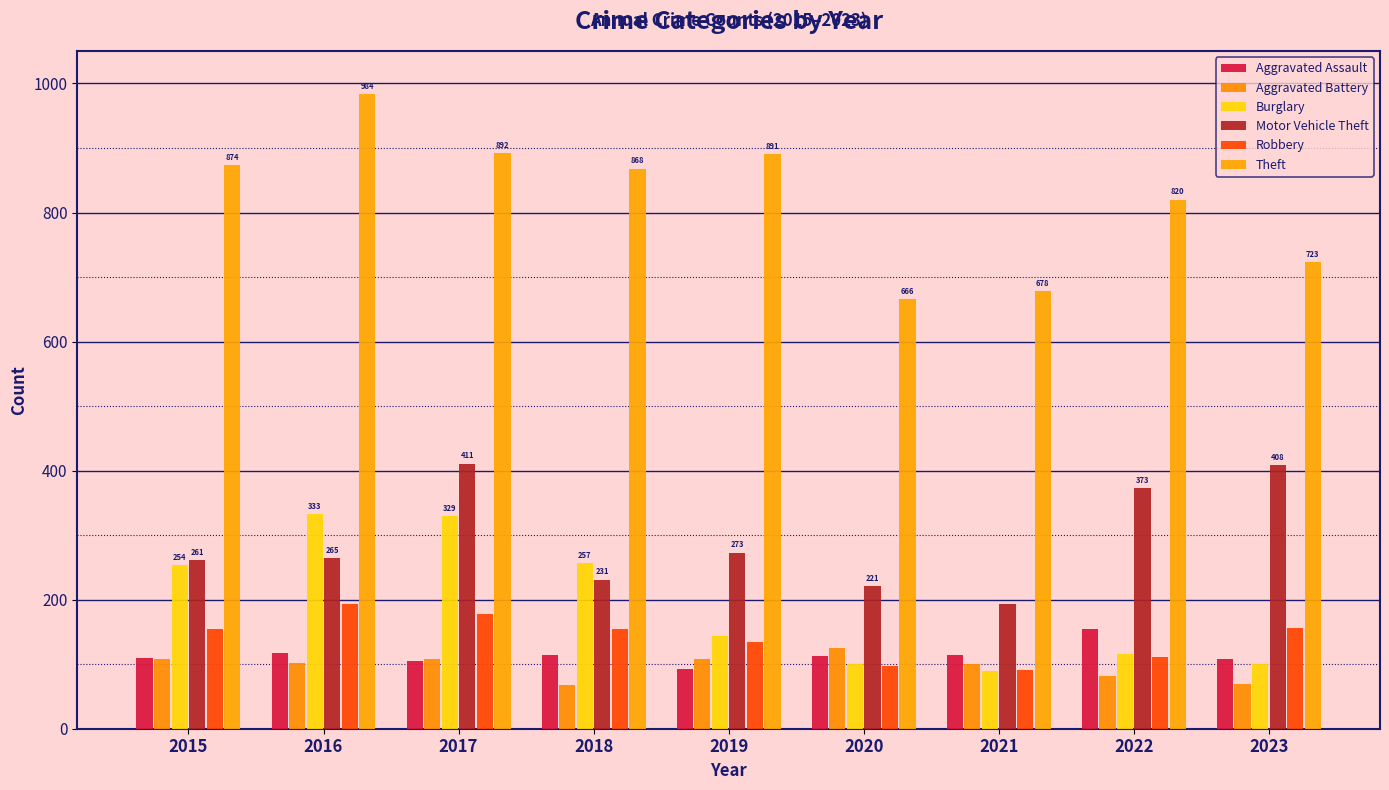

How many distinct data groups are displayed?

6